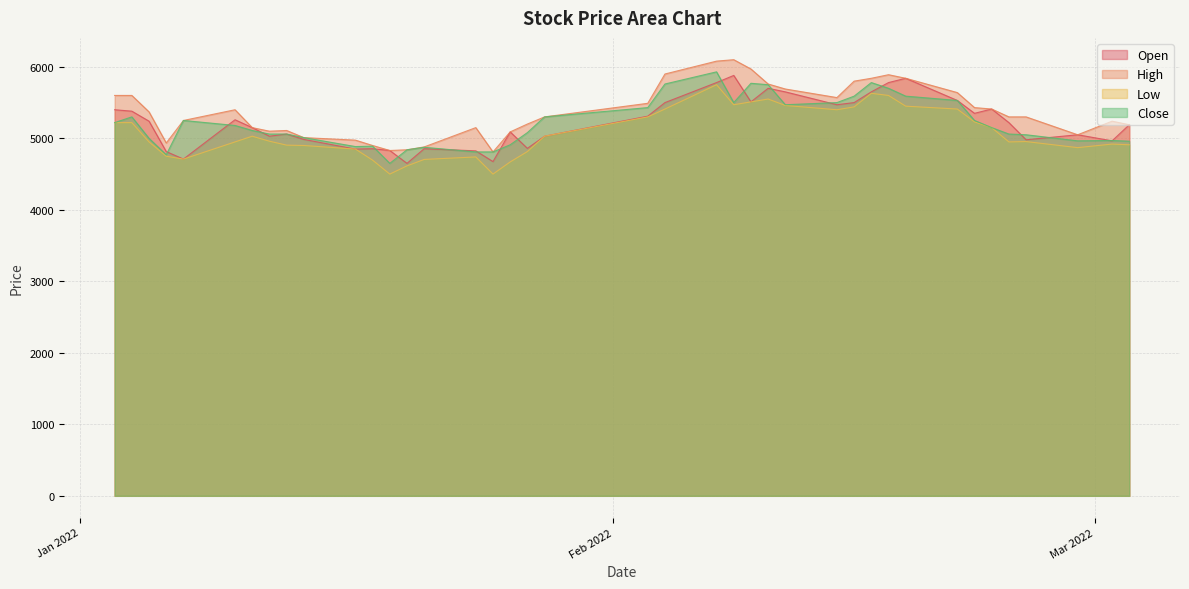

How many interior local valleys does the High series have?

6